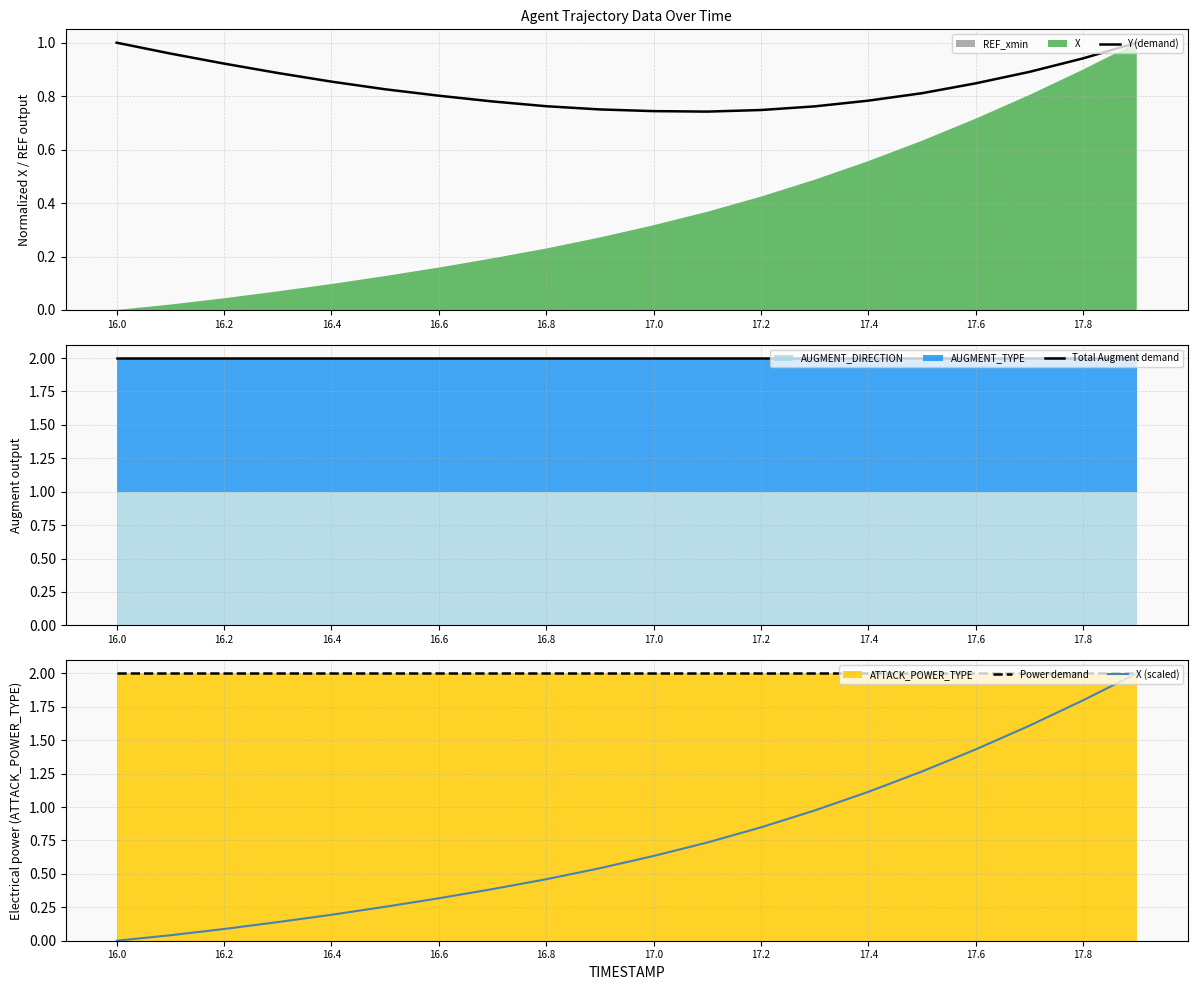

Which series has the largest range (max minus min)?

X (scaled)